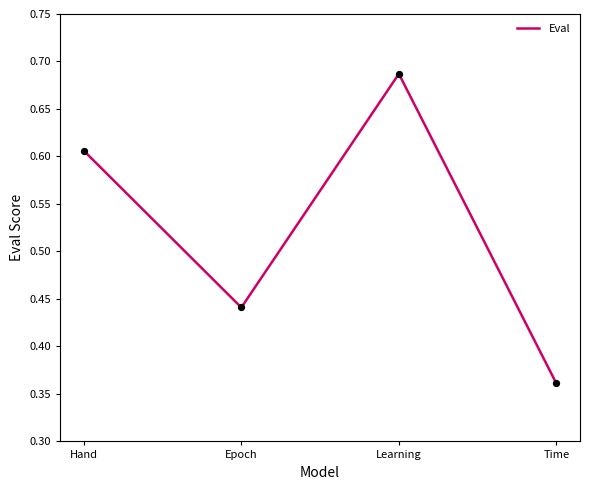

Between Epoch and Hand, which is larger?

Hand